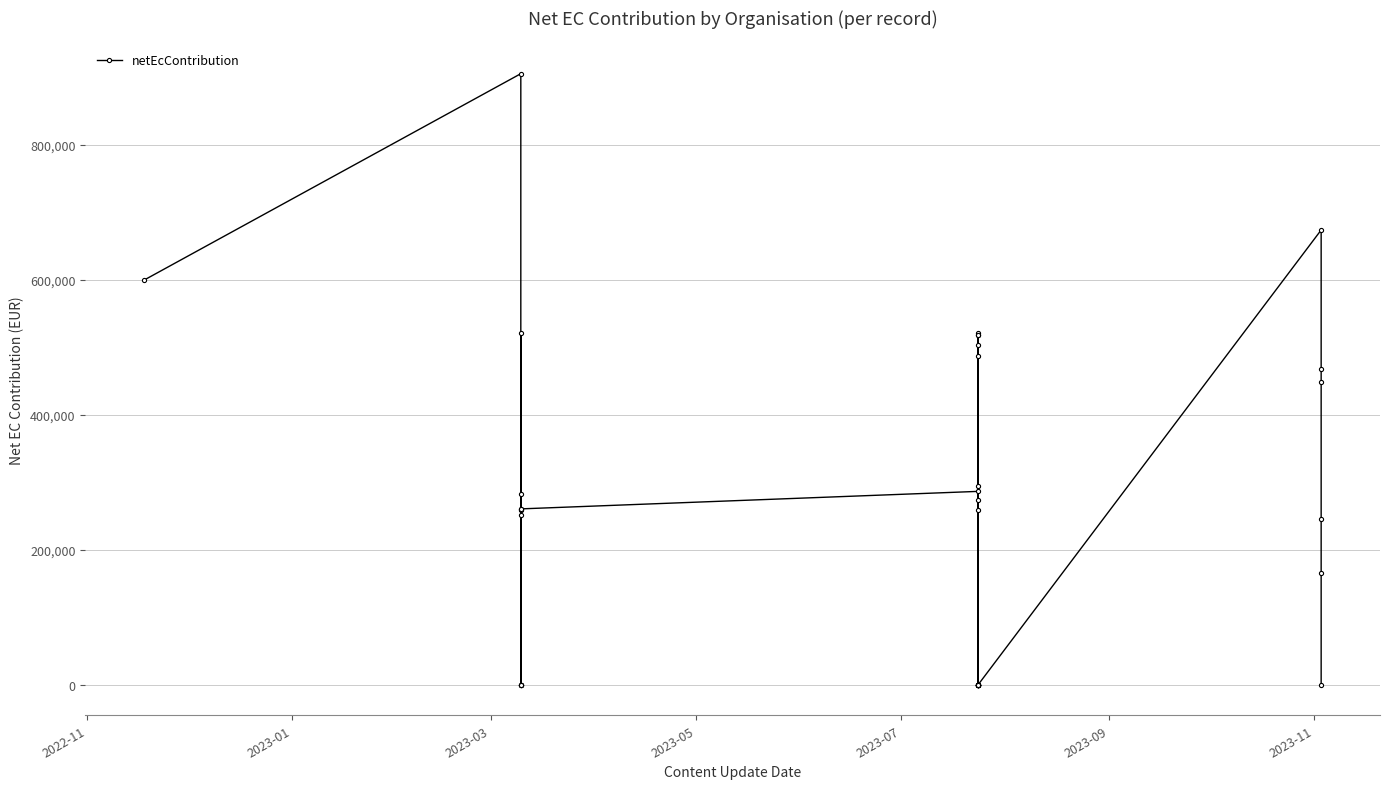

True or false: the data has more than 2 interior local peaks.

True